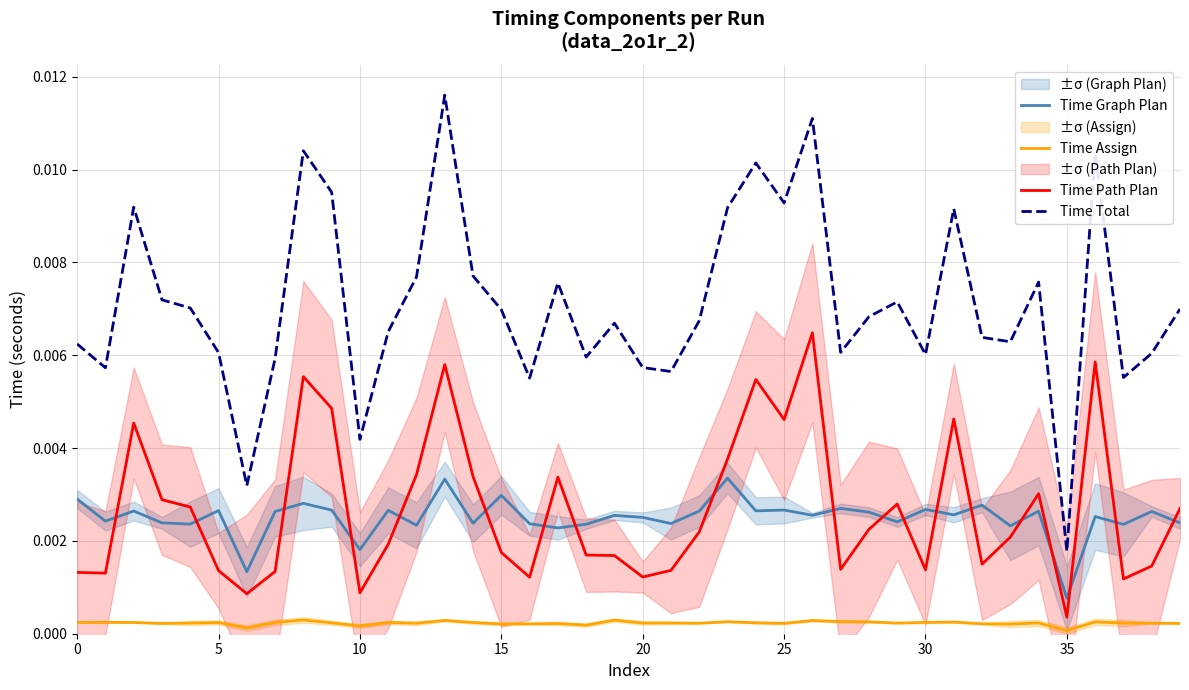

True or false: Time Total and Time Path Plan intersect in this chart.

False